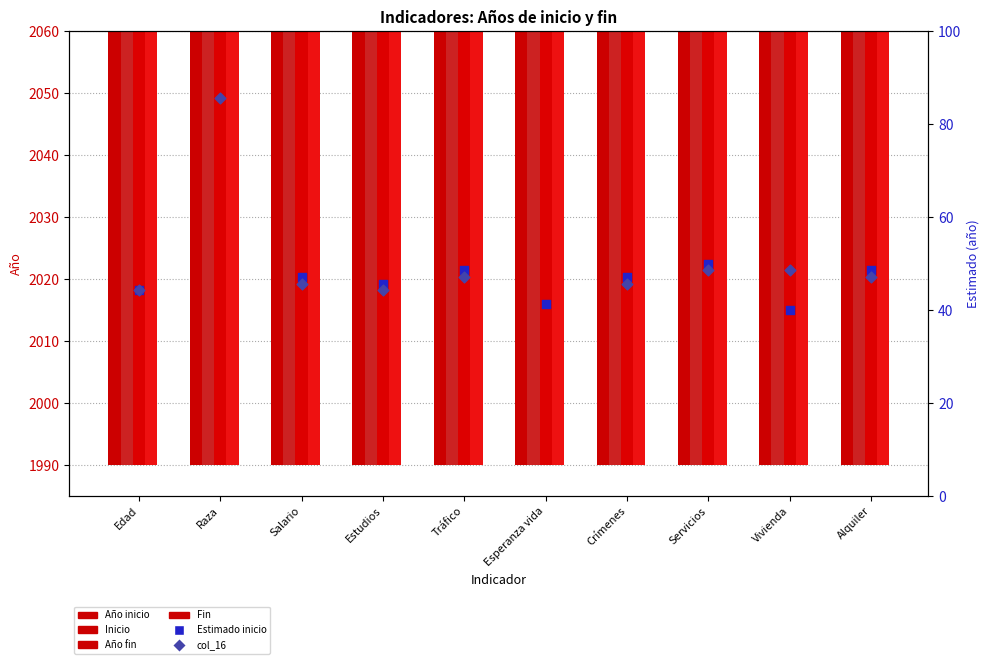

Which series has the widest spread of Y values?

col_16